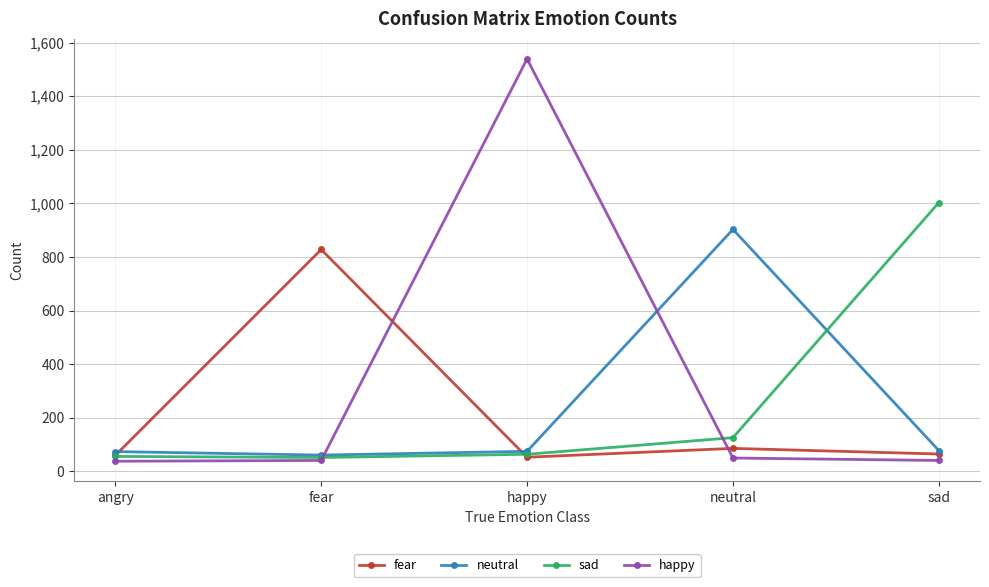

How many distinct data groups are displayed?

4